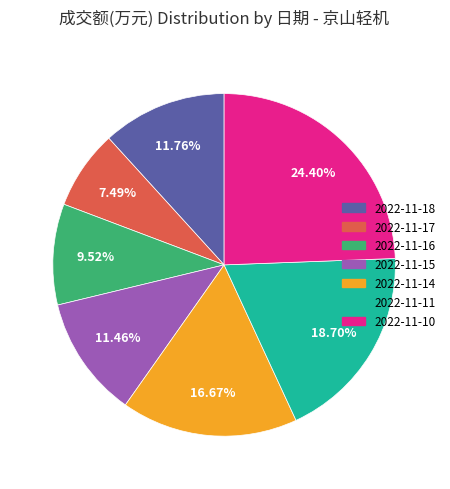

True or false: 2022-11-15 accounts for 3% of the total.

False